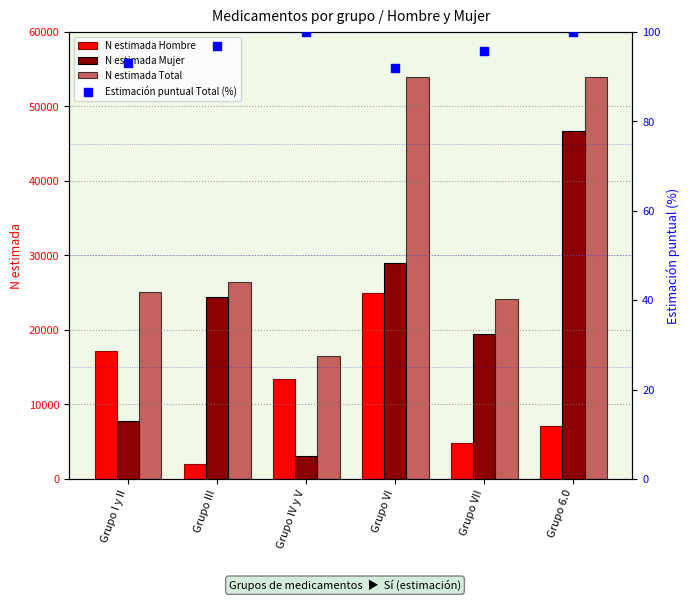

At which category is the sum across all series the highest?

Grupo 6.0